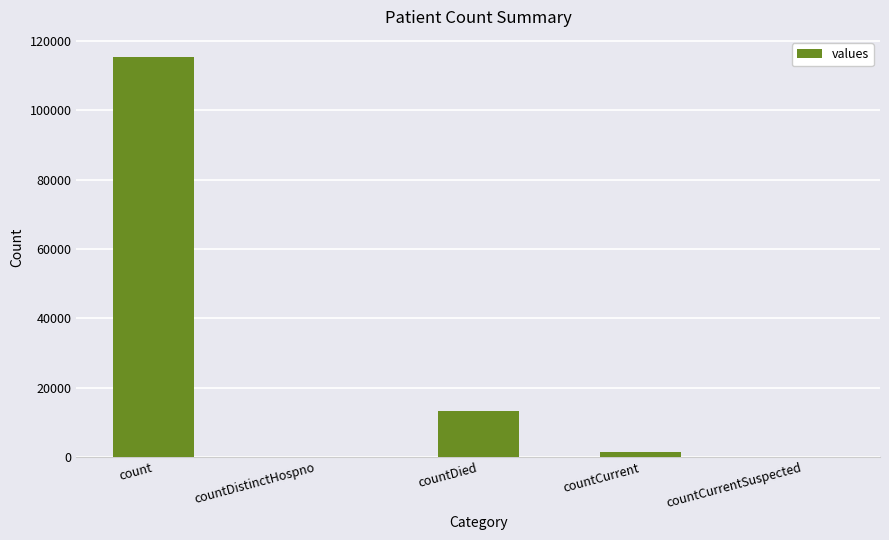

What is the difference between the values at count and countCurrent?

113996